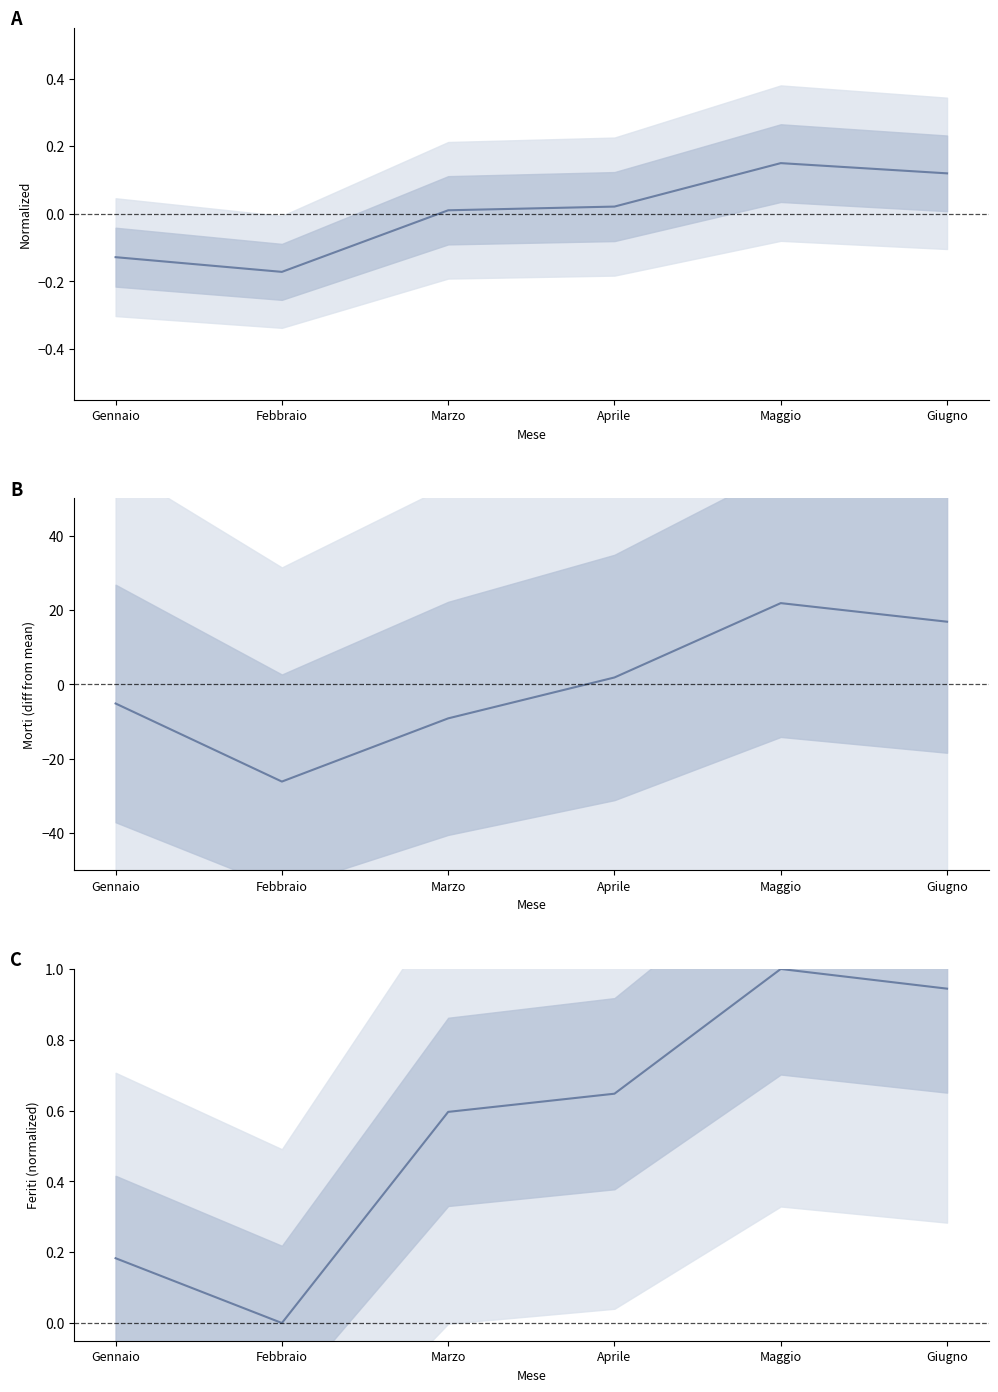

How many values in the Morti series exceed 1?

3